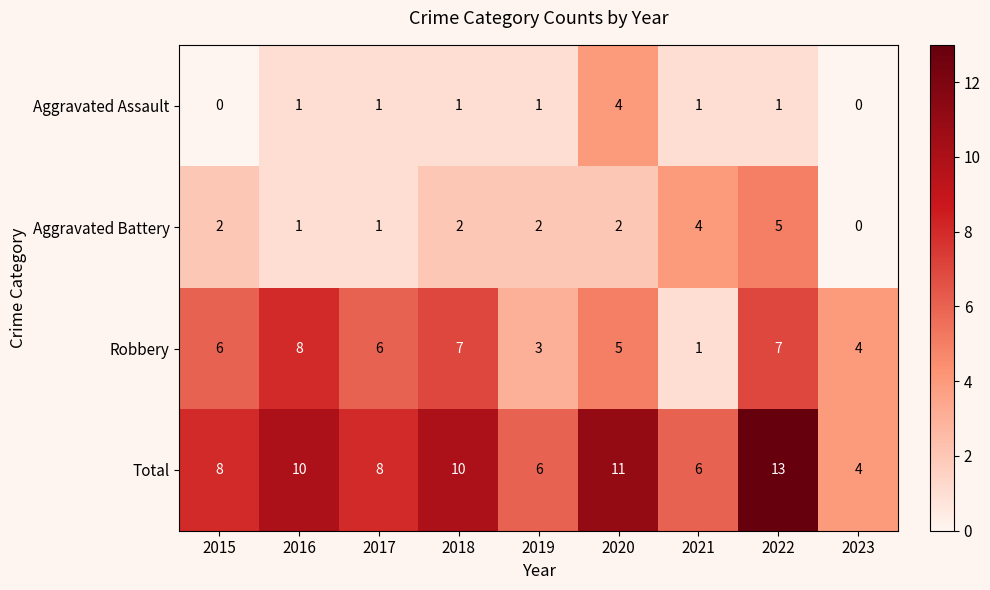

The Total series shows 7 at 2022. True or false?

False